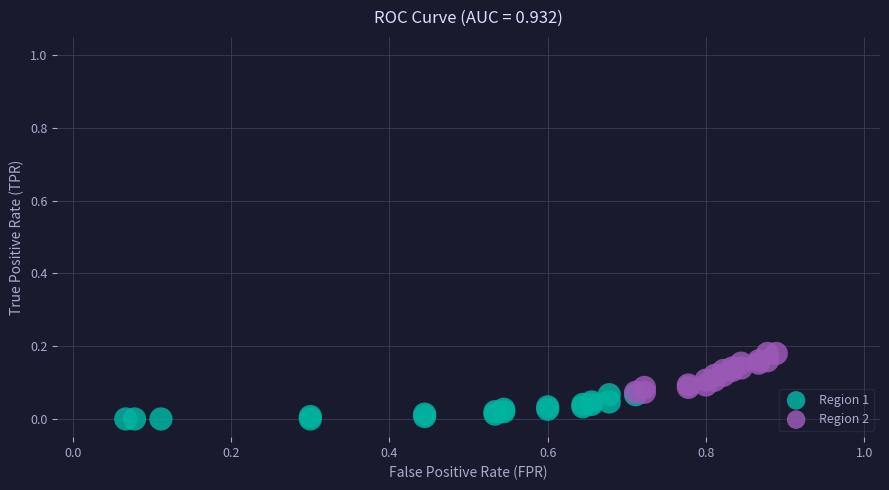

Which series contains the highest Y value?

Region 2